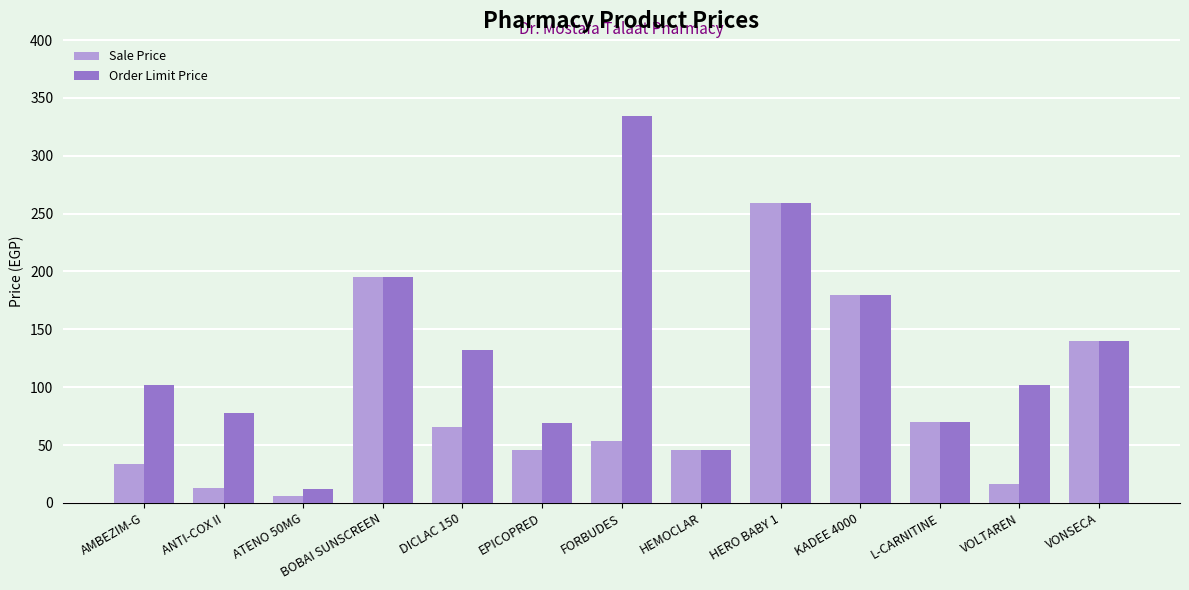

At how many categories does at least one series exceed 105?

6